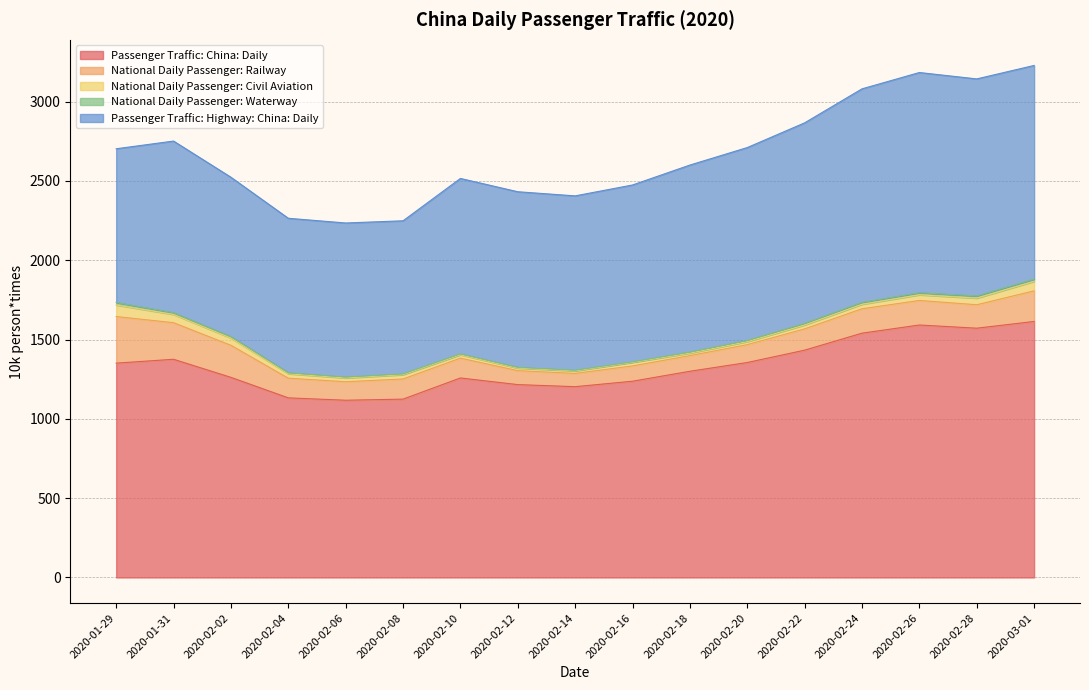

Between 2020-01-29 and 2020-02-16, which is larger?

2020-01-29